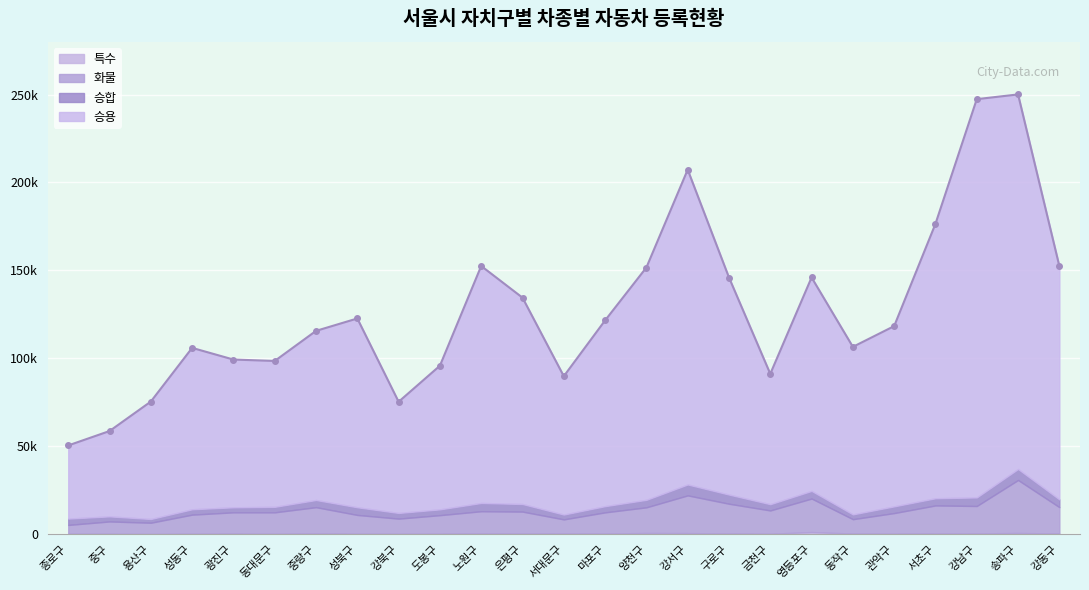

What is the label of the 12th point from the right?

마포구